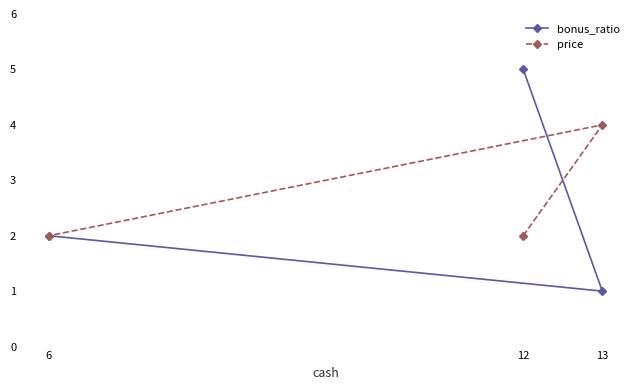

What is the value of the bonus_ratio point at the 3rd from the left?

1